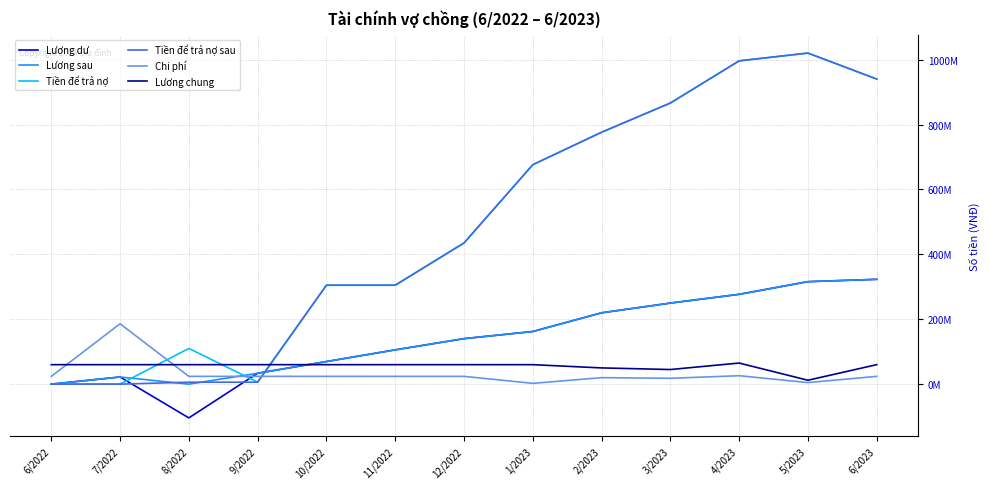

Is it true that Lương sau equals 249760000 at 3/2023?

True